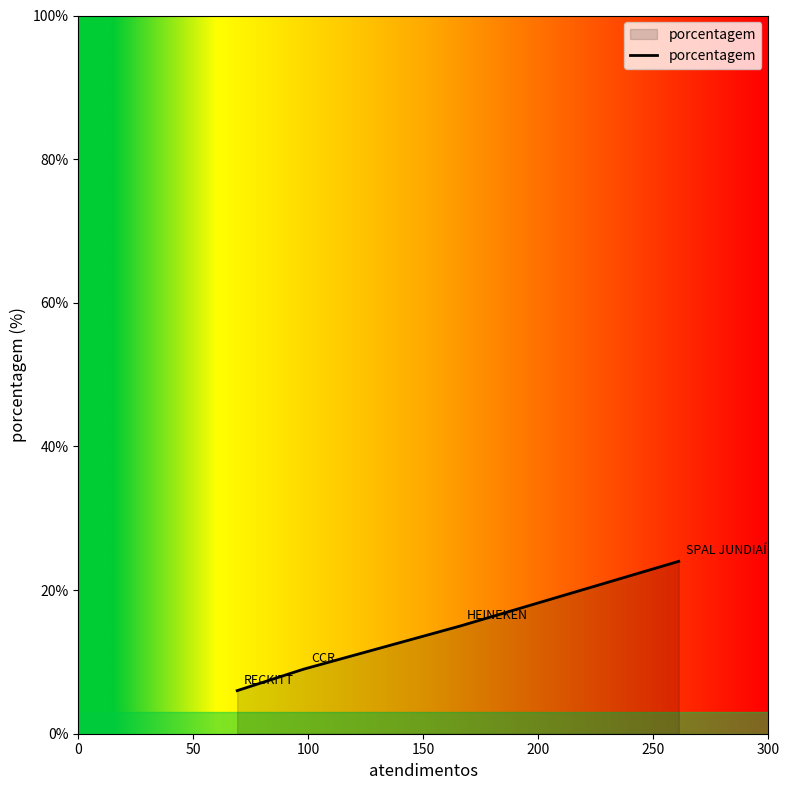

What is the greatest value displayed?

24